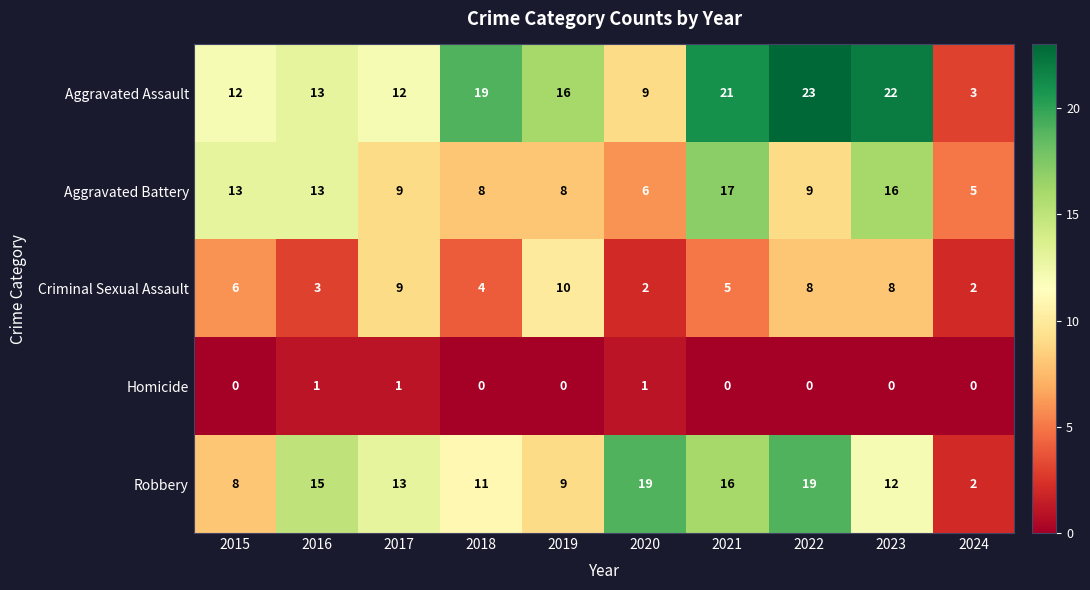

The Criminal Sexual Assault series shows 10 at 2019. True or false?

True